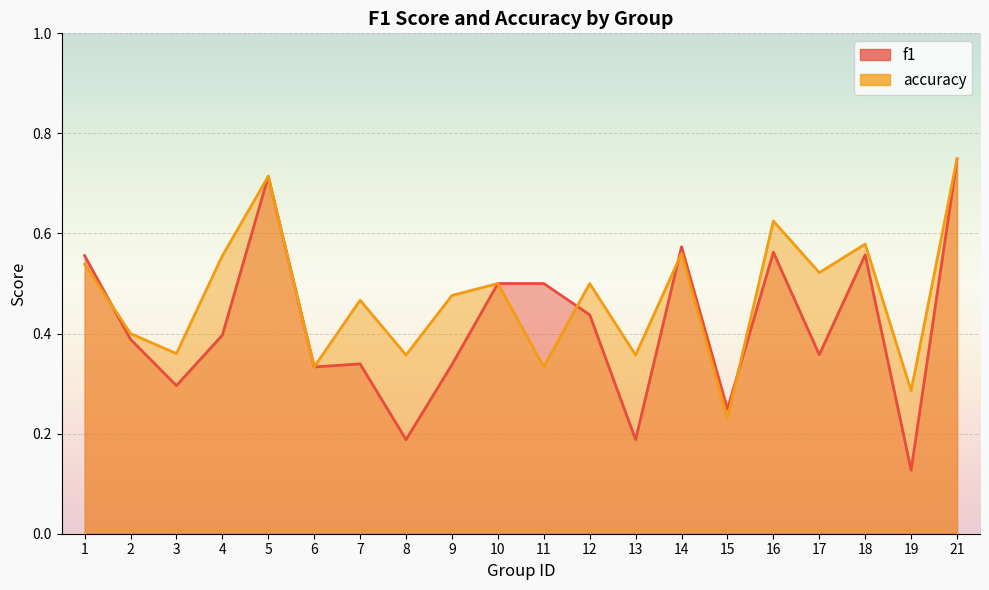

Is the value of accuracy at 15 greater than the value of f1 at 16?

No